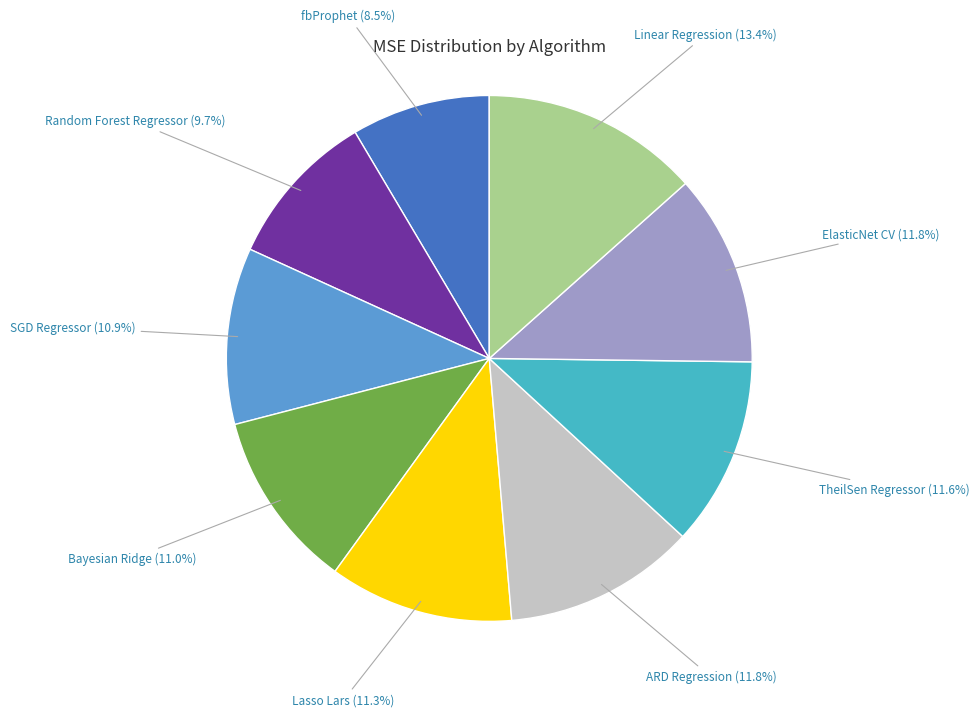

Is there a majority slice in this chart?

No